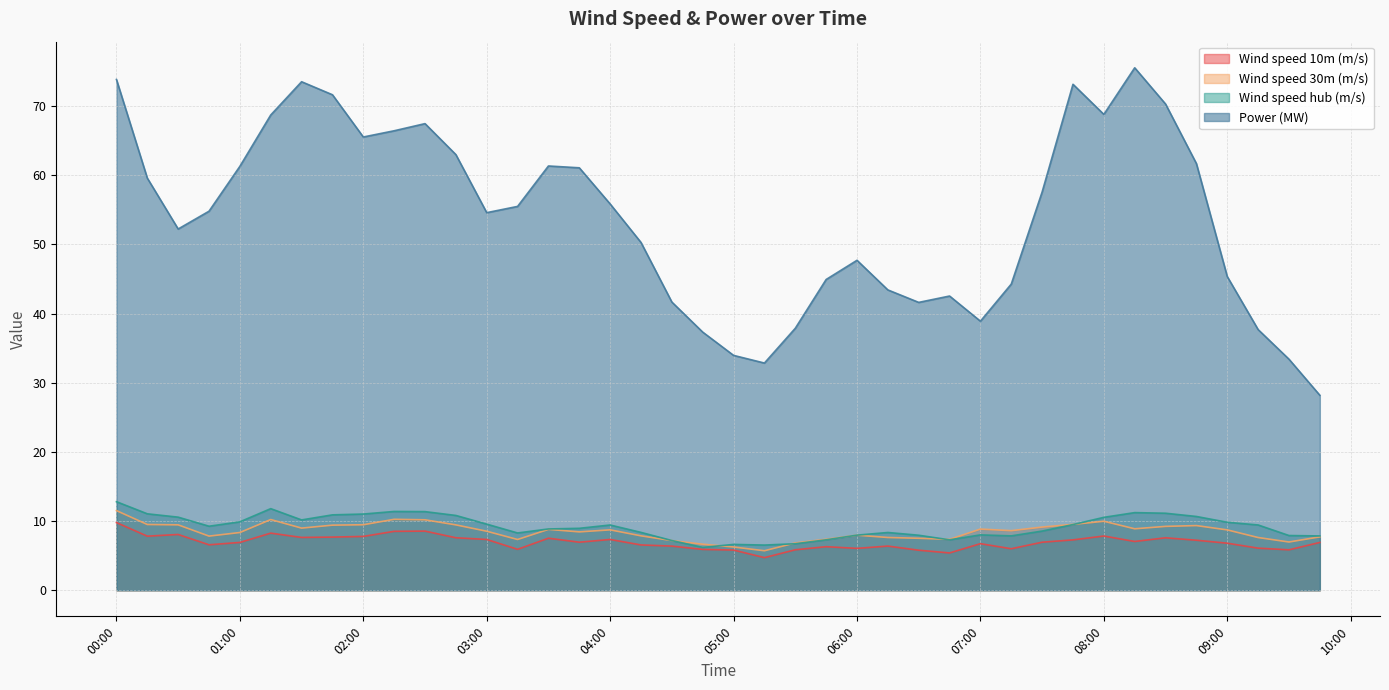

Does the chart have visible grid lines?

Yes